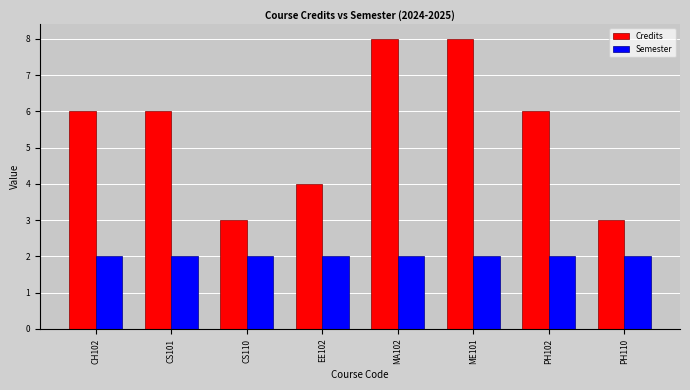

What is the label of the 7th bar from the left?

PH102